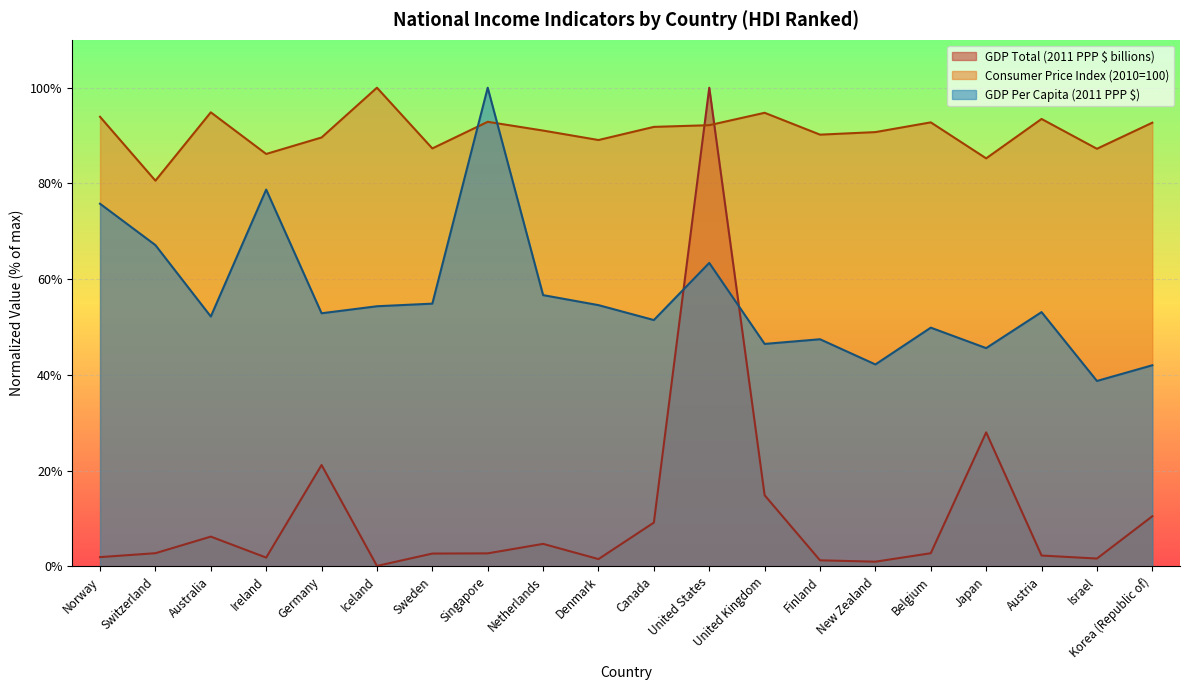

Where do GDP Total (2011 PPP $ billions) and GDP Per Capita (2011 PPP $) first cross each other?

Canada and United States